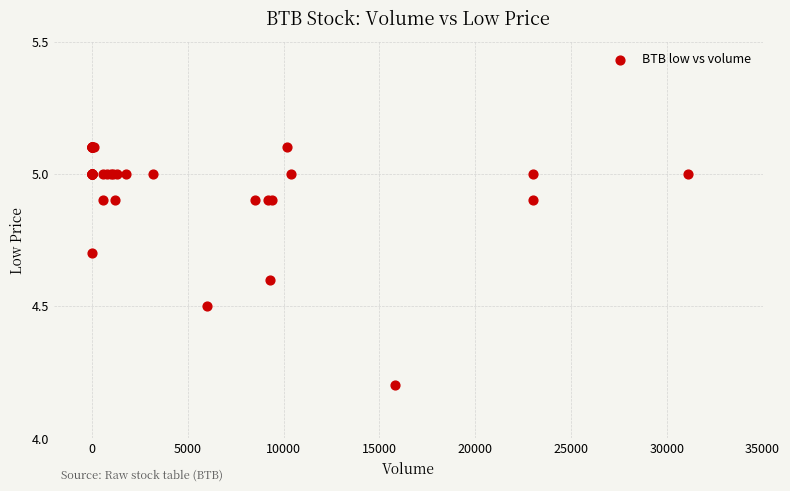

What Y value in the scatter plot is closest to 4?

4.2